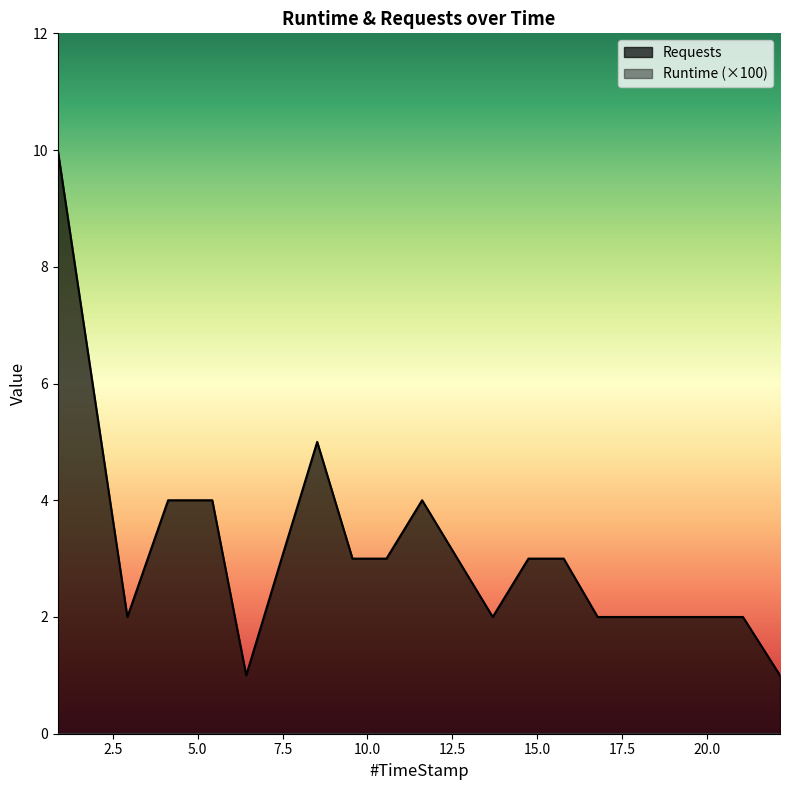

At which label does the data first exceed 3?

0.88